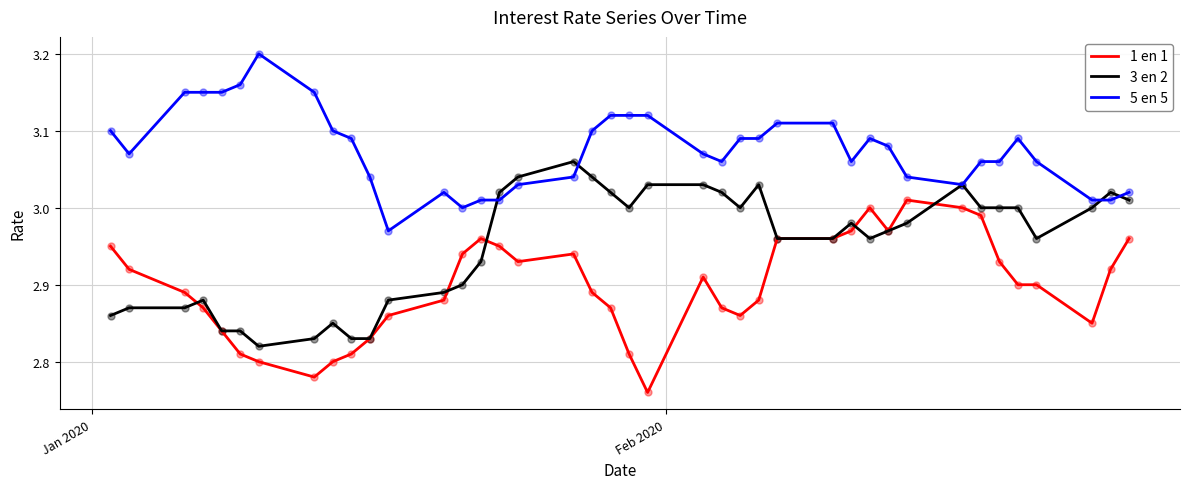

Which series has the largest total across all categories?

5 en 5